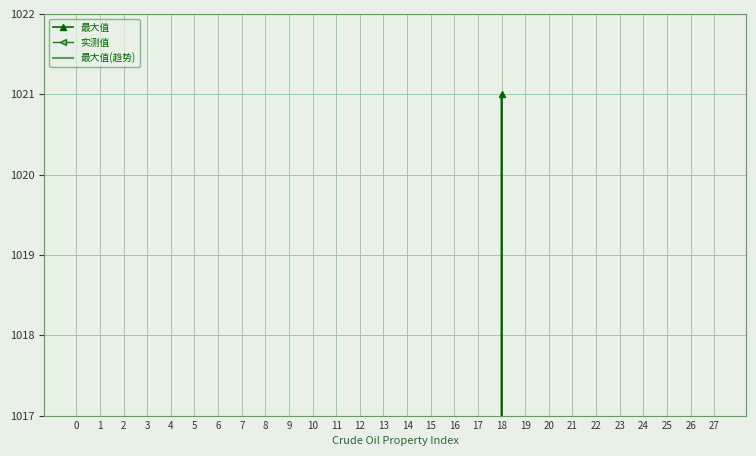

List the series in order of their peak value, highest first.

最大值, 实测值, 最大值(趋势)